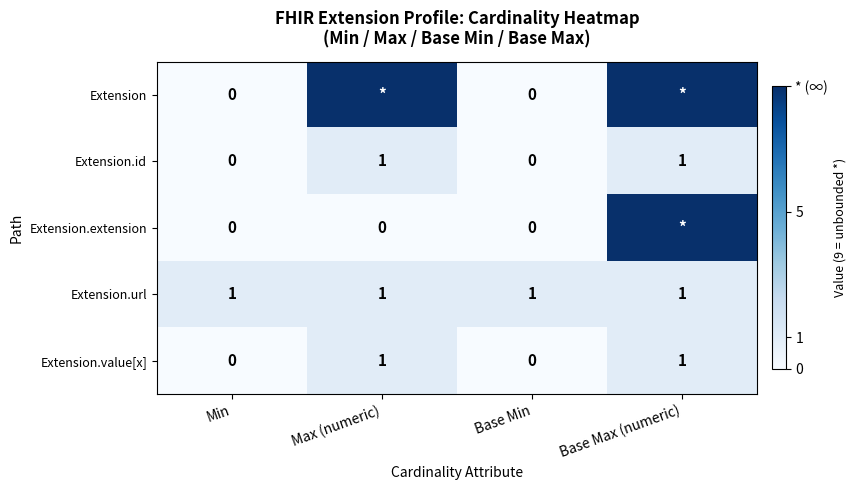

The value of Extension.id at Base Min is 0. True or false?

True